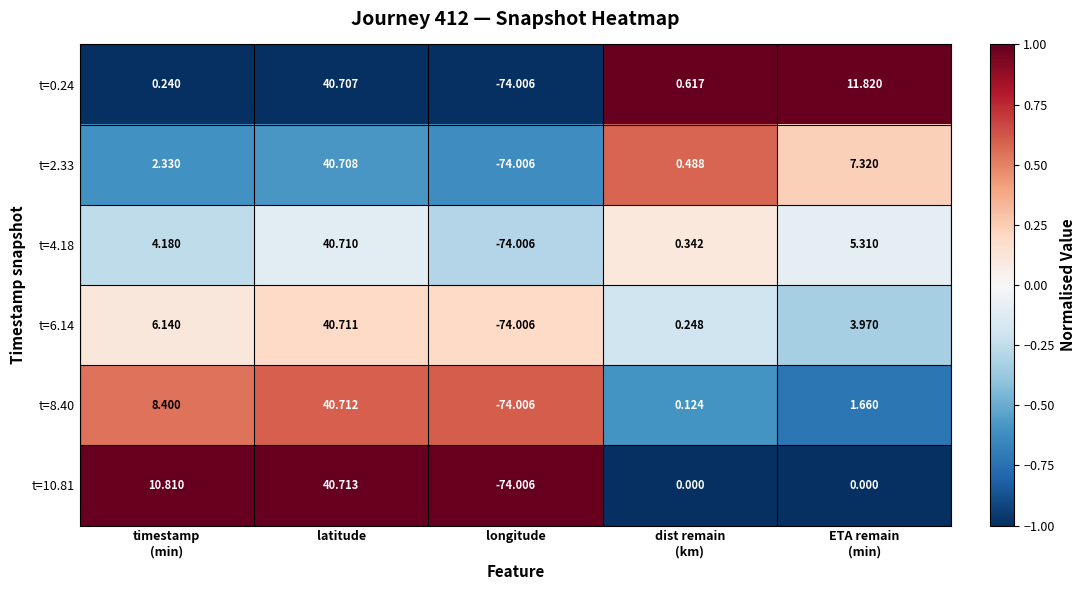

Which category has the highest value in the t=4.18 series?

latitude